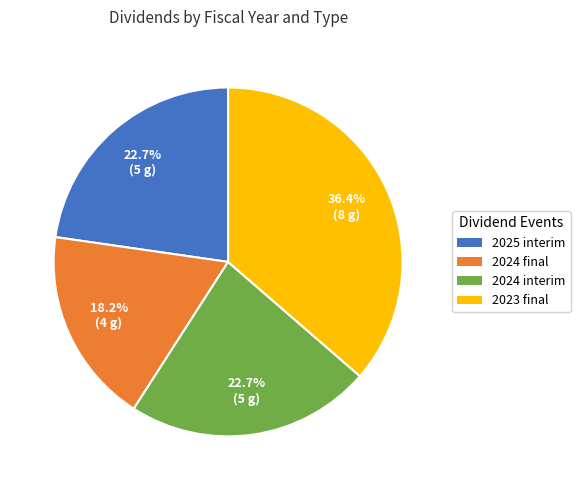

How many segments does this pie chart have?

4